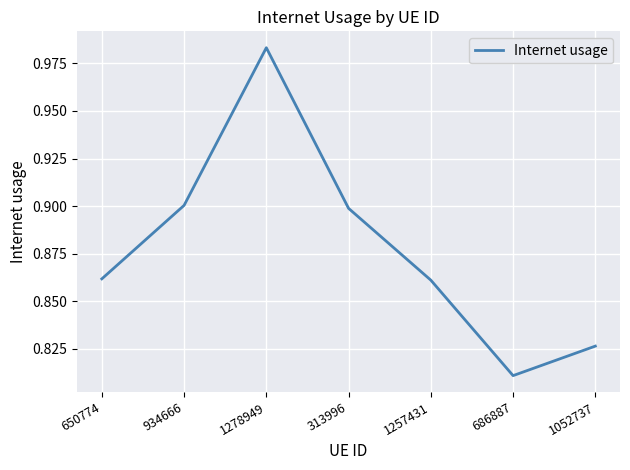

Count the number of categories in the chart.

7